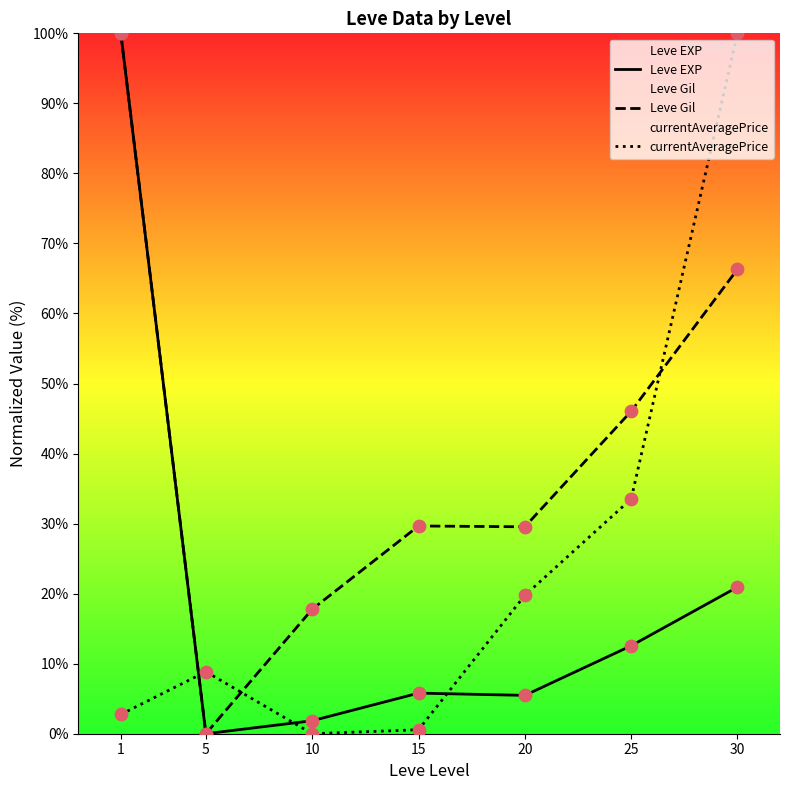

Which series has the widest spread of Y values?

Leve EXP